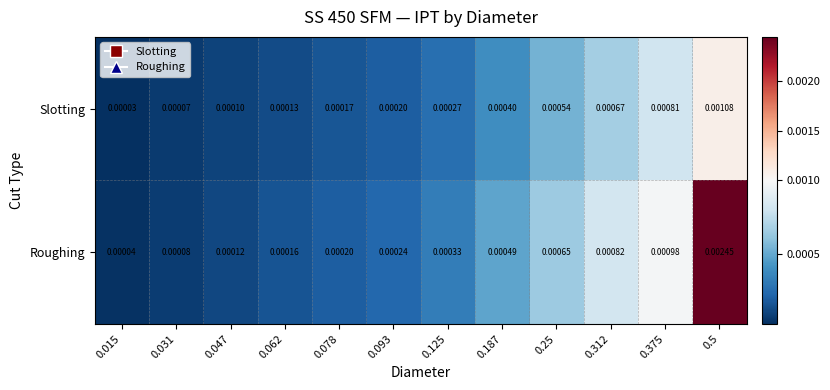

Which series changed the most between 0.015 and 0.312?

Roughing